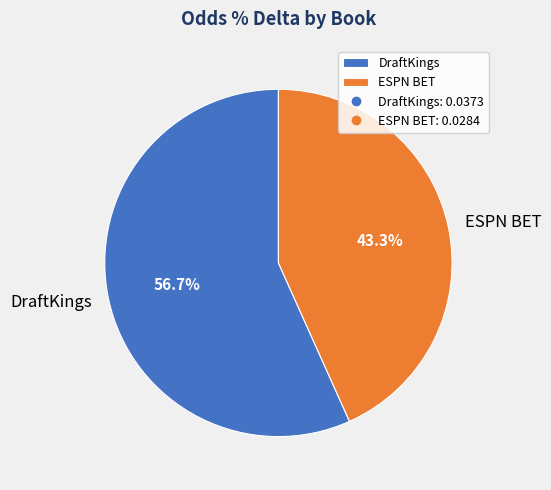

Which has a higher value, DraftKings or ESPN BET?

DraftKings